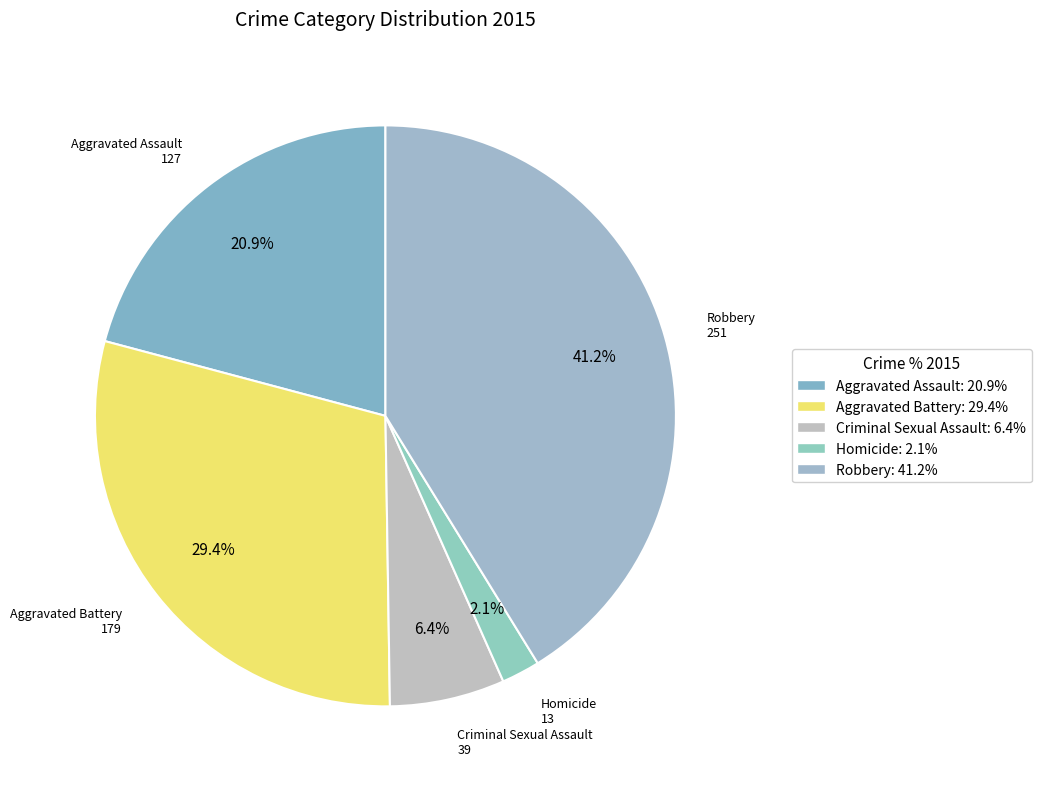

To the nearest percent, what is the combined percentage of Homicide and Aggravated Battery?

32%